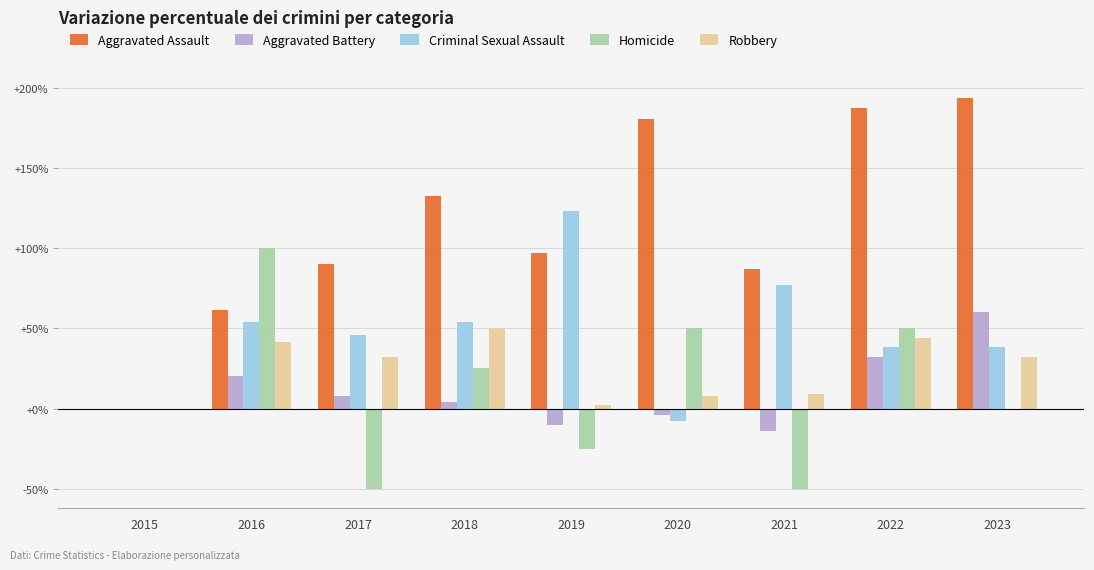

At which label does Aggravated Assault first exceed 96?

2018